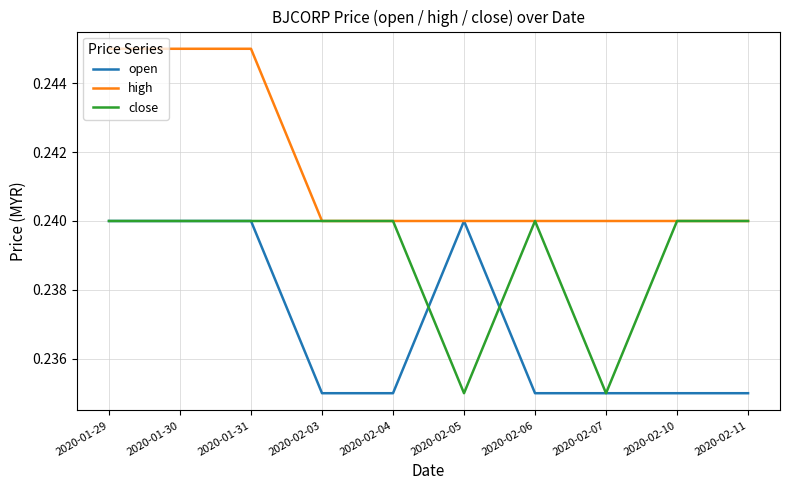

Which series has the largest total across all categories?

high